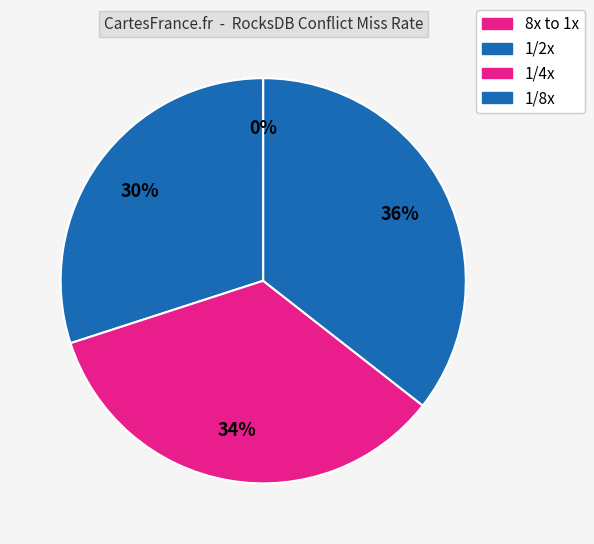

Which category has the biggest portion of the pie?

1/8x